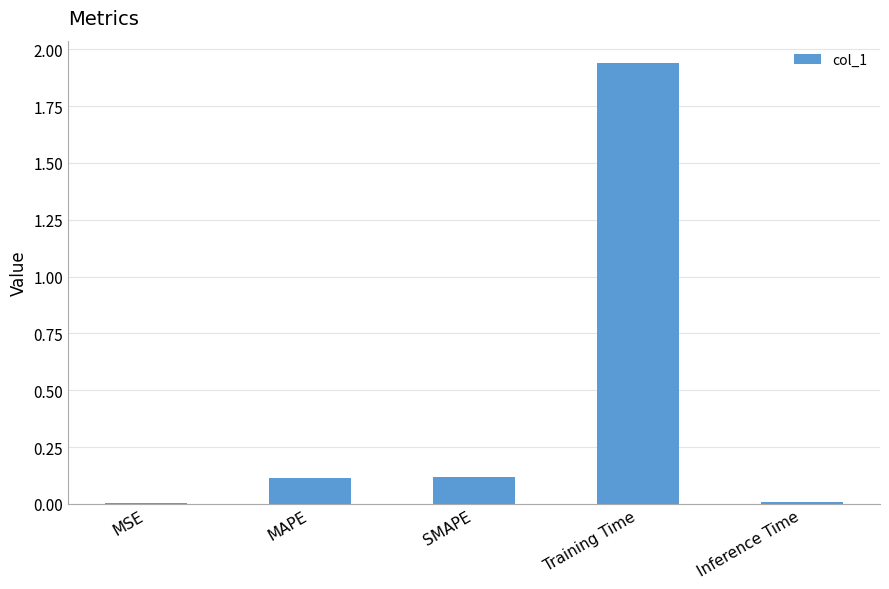

Between MAPE and MSE, which is larger?

MAPE